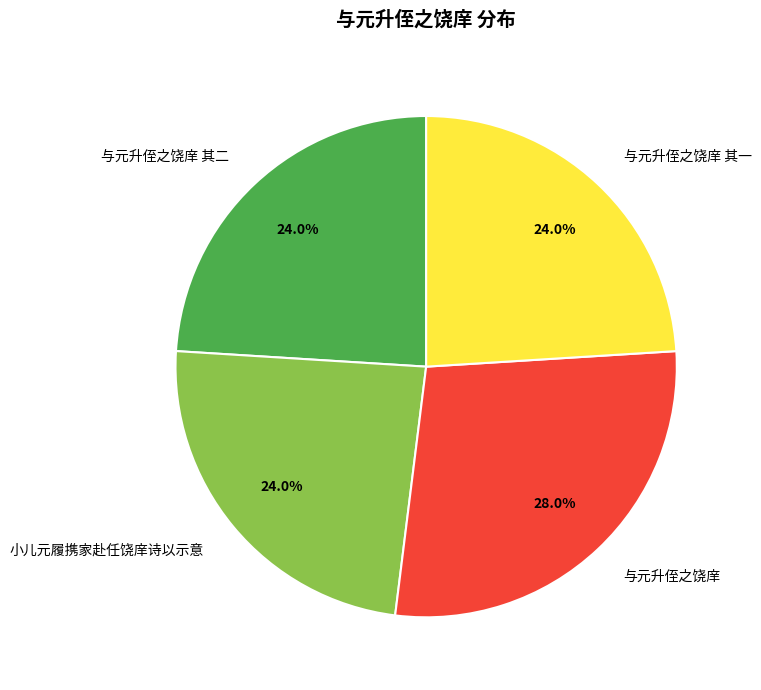

Does 与元升侄之饶庠 account for over 50% of the chart?

No